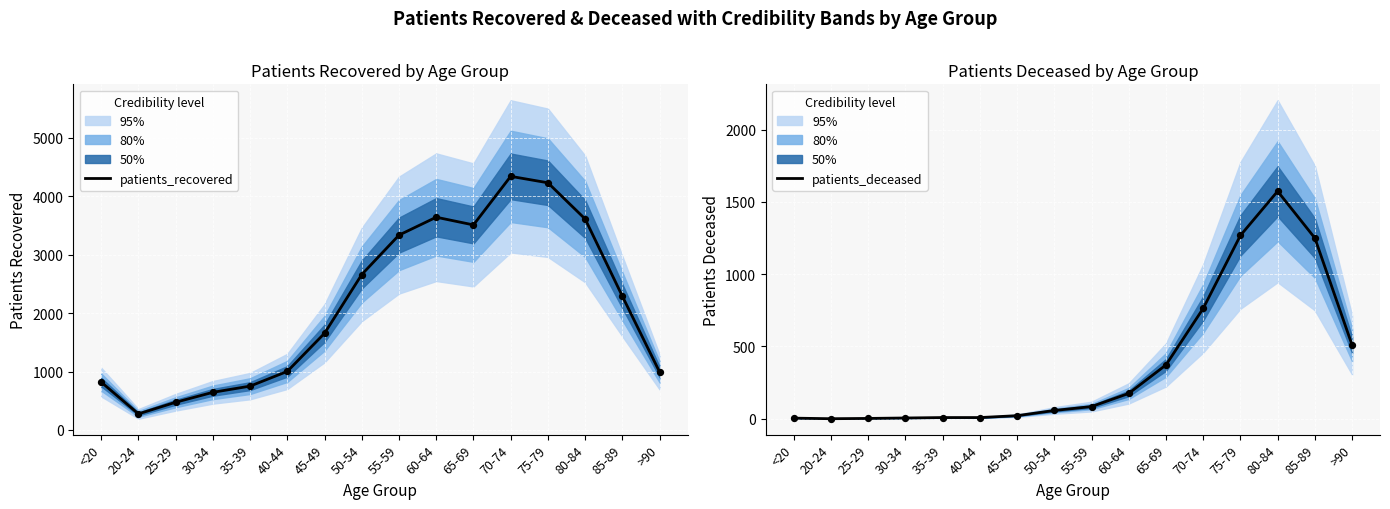

Is the value of patients_recovered at 80-84 greater than the value of patients_deceased at 25-29?

Yes